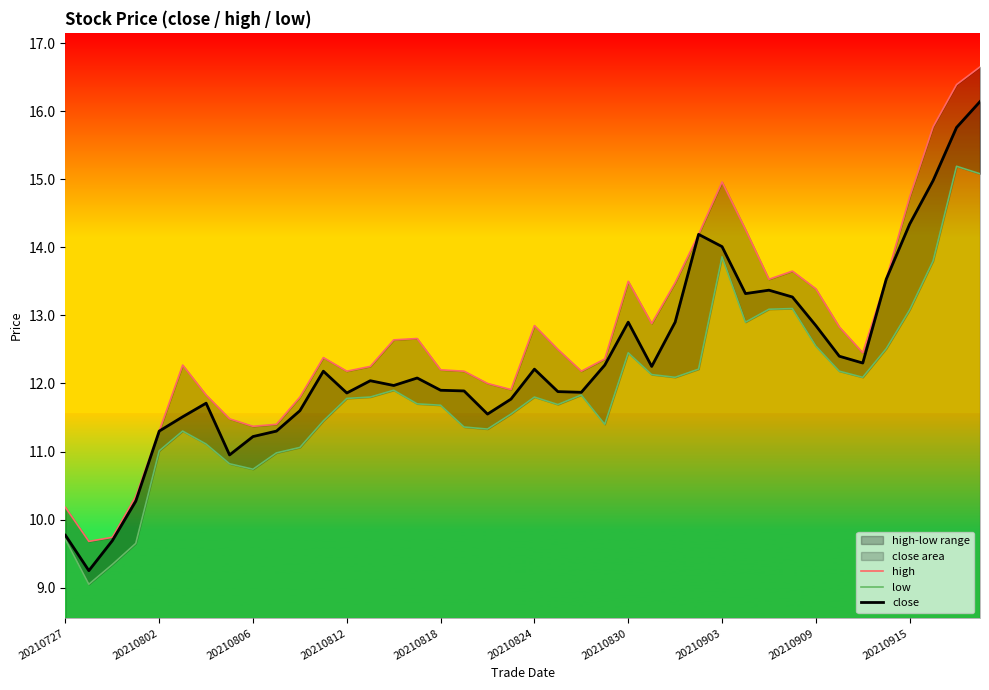

The value of close at 20210806 is 11.2. True or false?

True